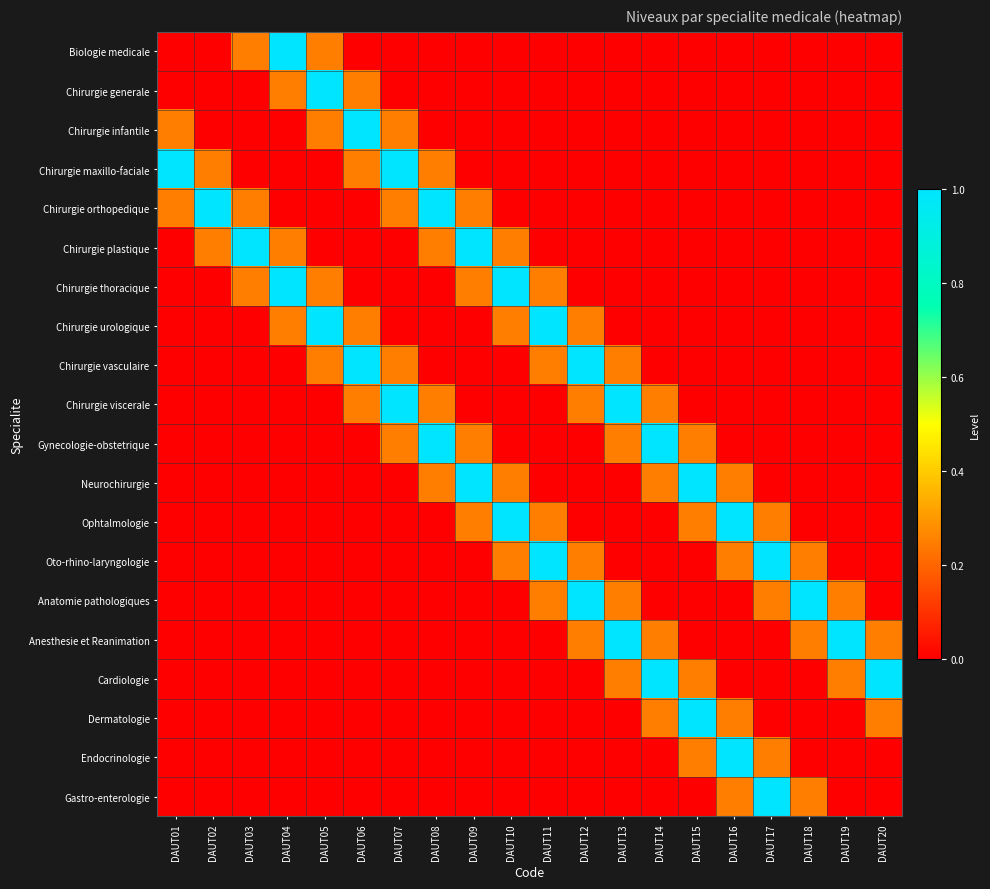

What is the maximum value shown in the chart?

1.0